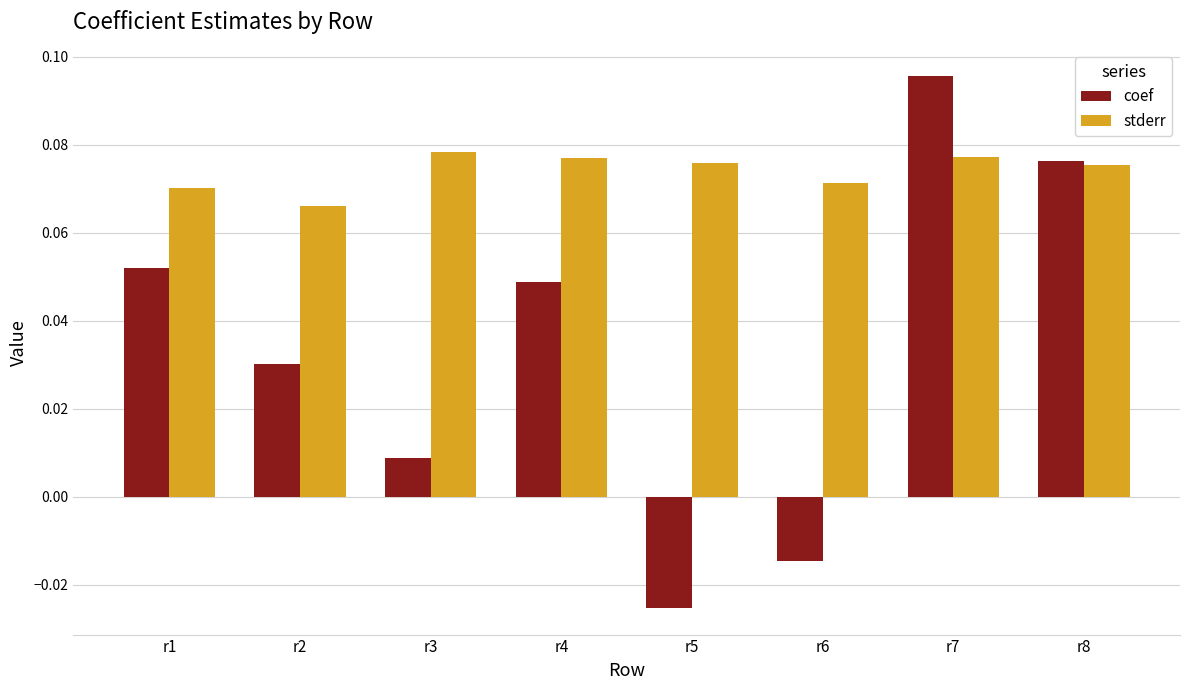

Rank the series by their maximum value, from highest to lowest.

coef, stderr